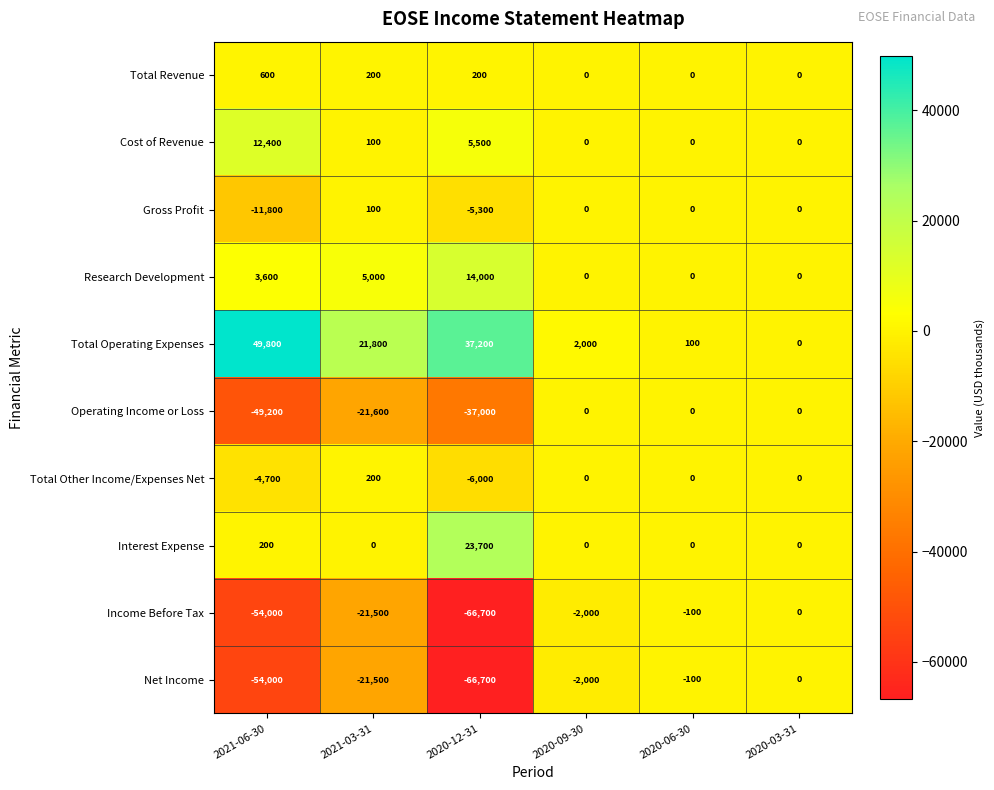

What is the difference between the highest and lowest values at 2021-03-31?

43400